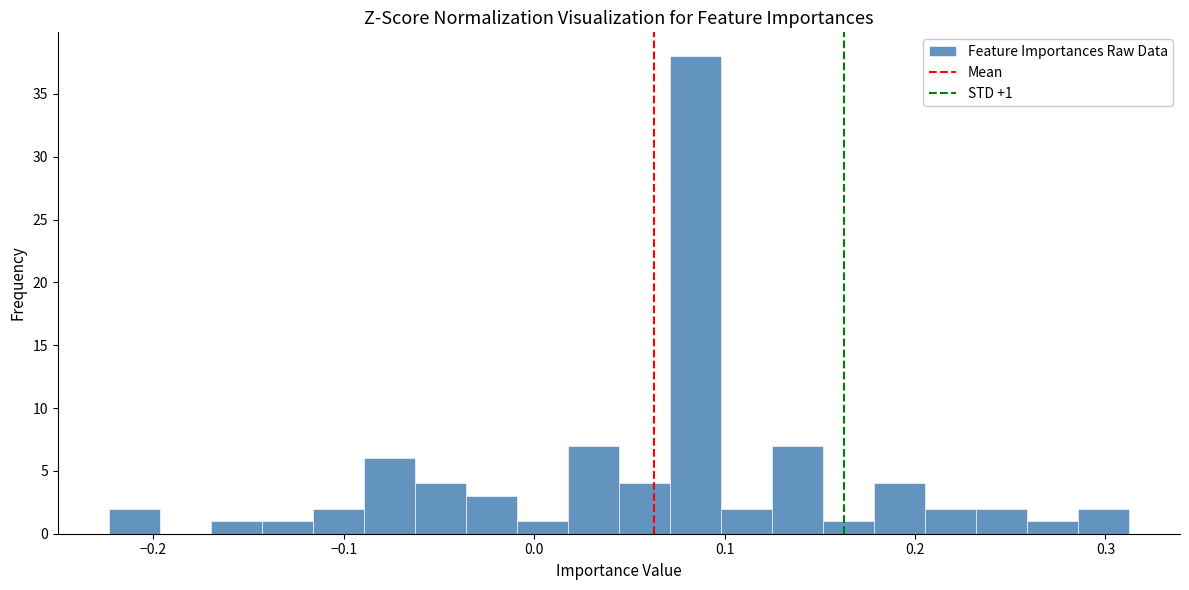

Around what value on the x-axis is the tallest bar? Give the approximate position of its centre, as read against the axis.

0.08